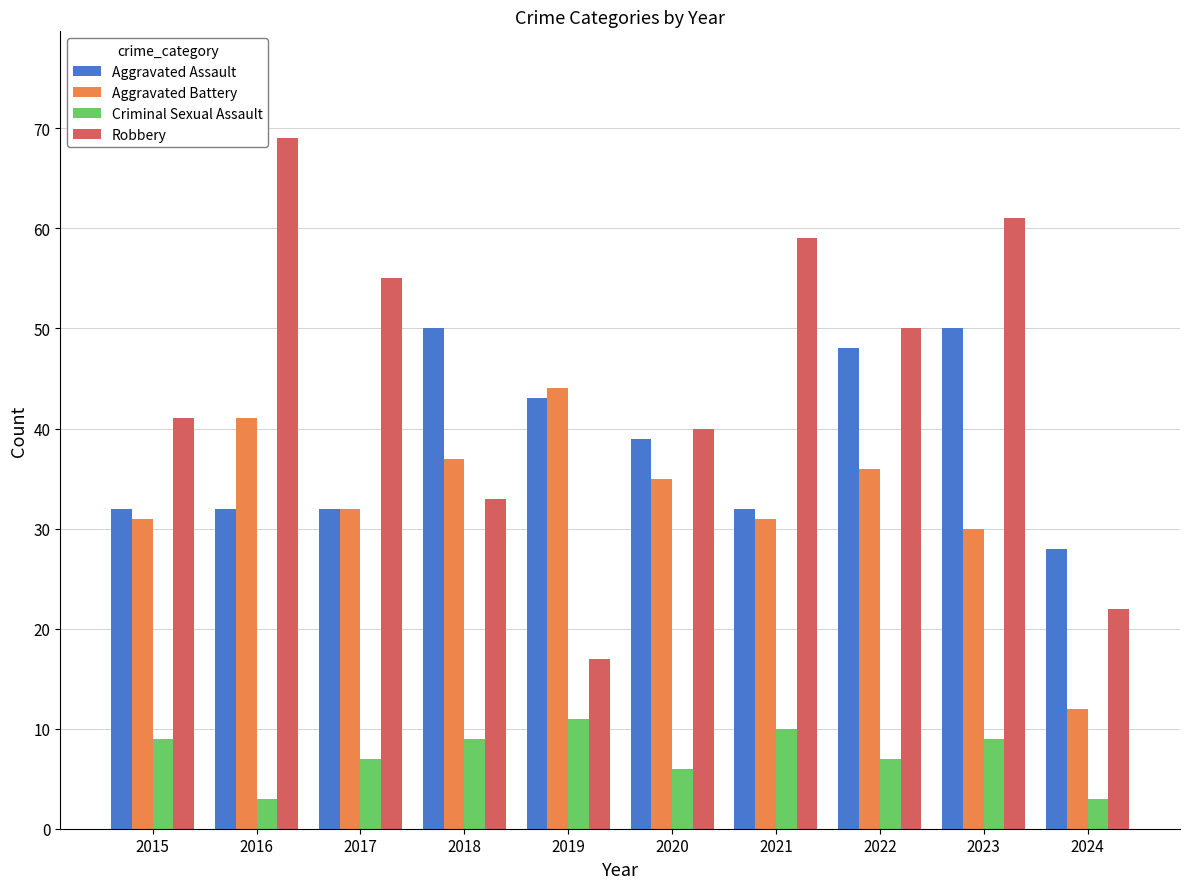

How many bars are there in each group?

4